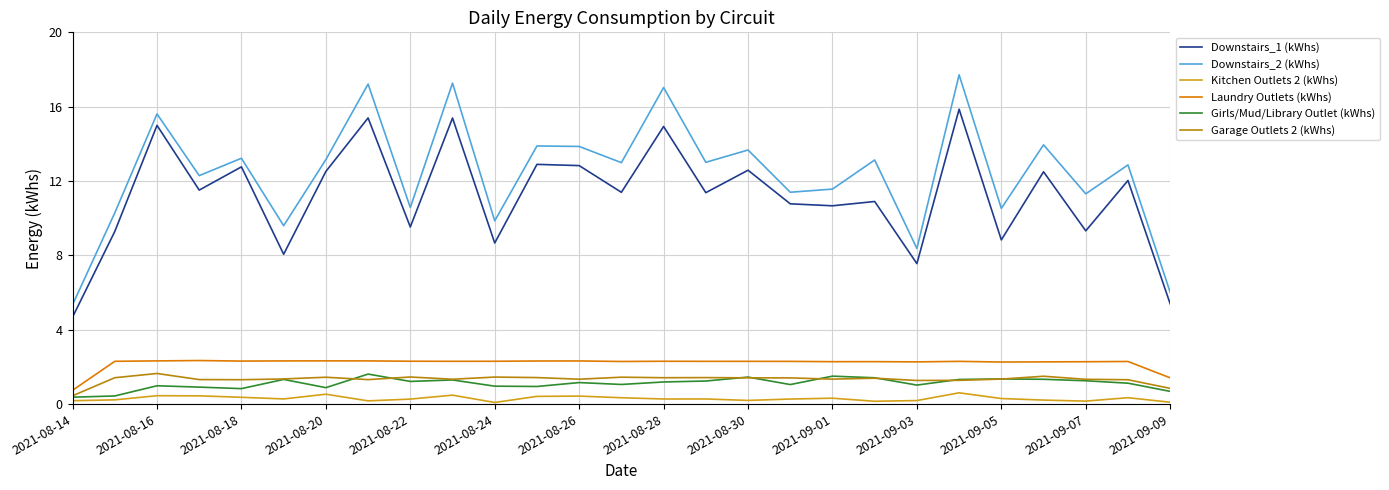

How many distinct data groups are displayed?

6